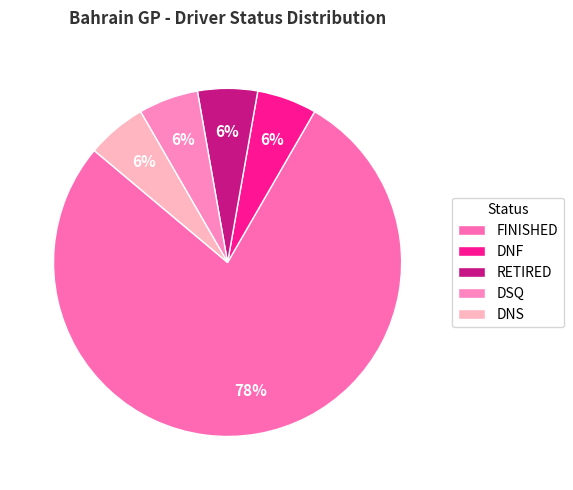

How many slices are in this pie chart?

5